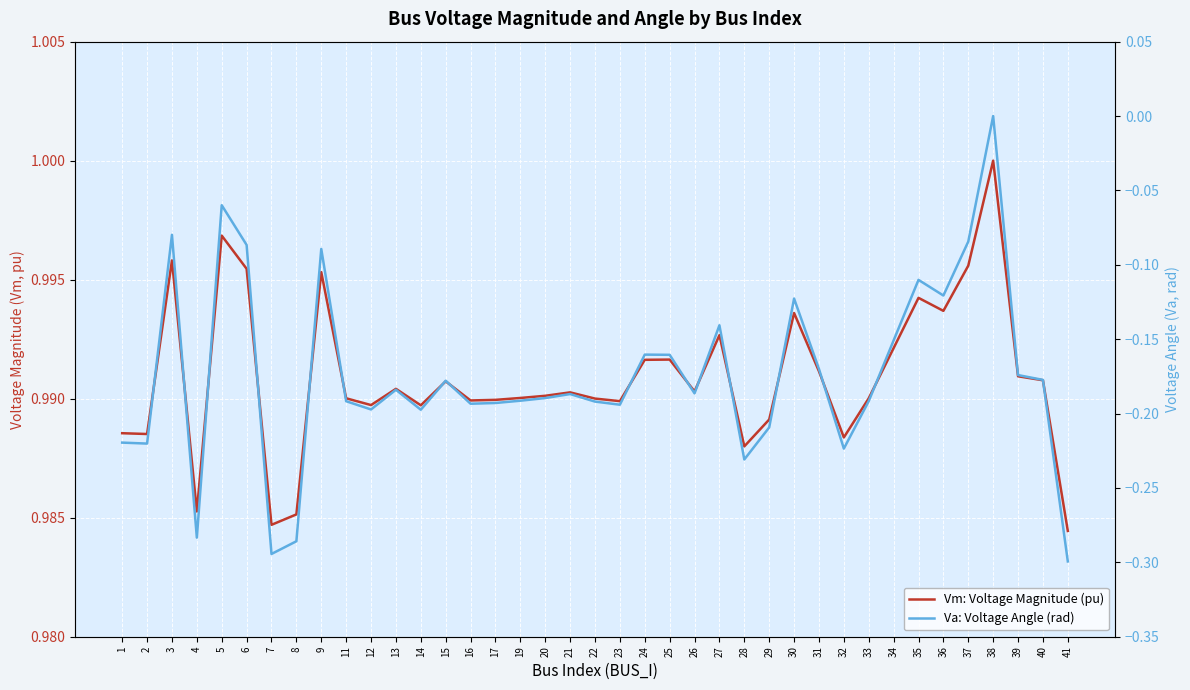

Which category has the highest value in the Va: Voltage Angle (rad) series?

38